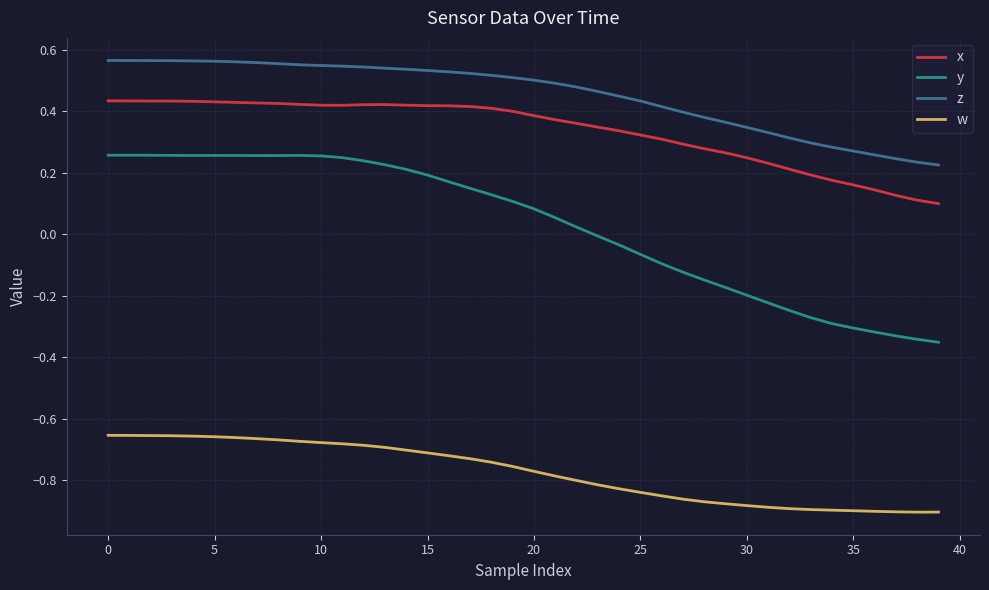

Which series has the largest range (max minus min)?

y